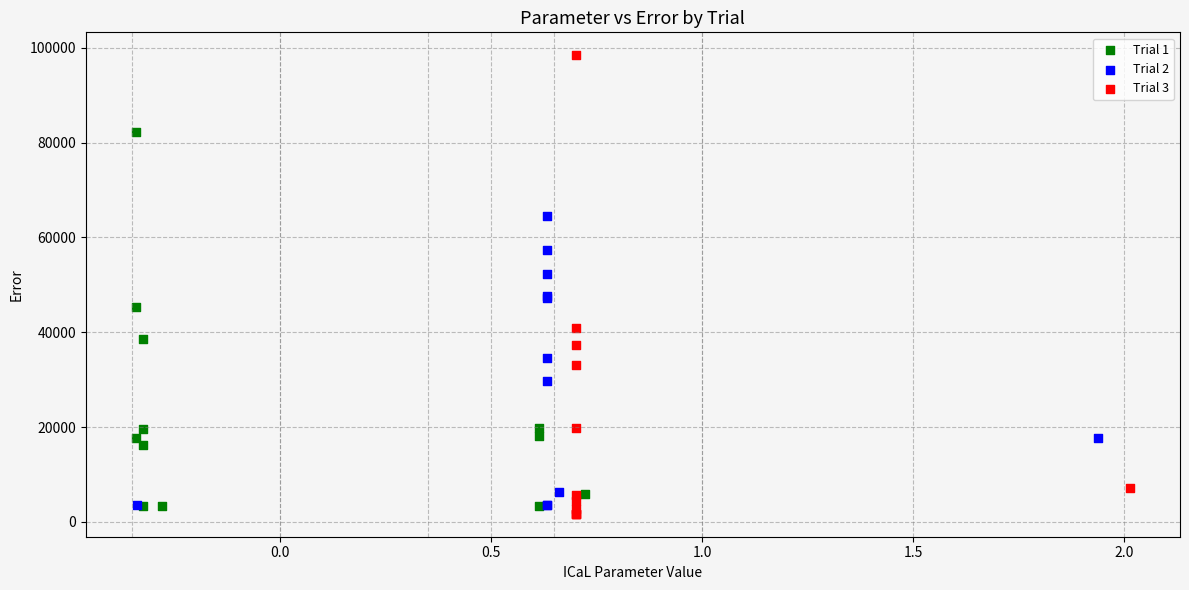

What are all the series names shown in the legend?

Trial 1, Trial 2, Trial 3